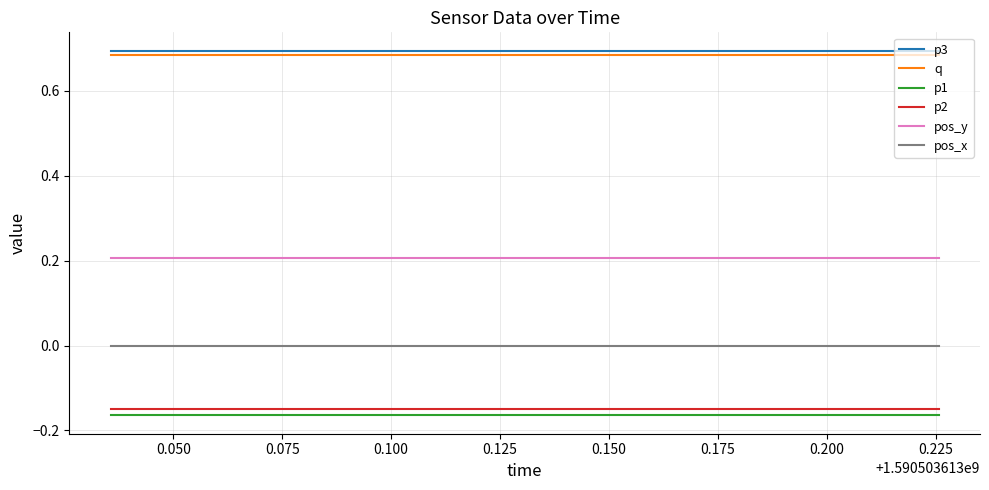

What is the sum of all p3 values?

13.9